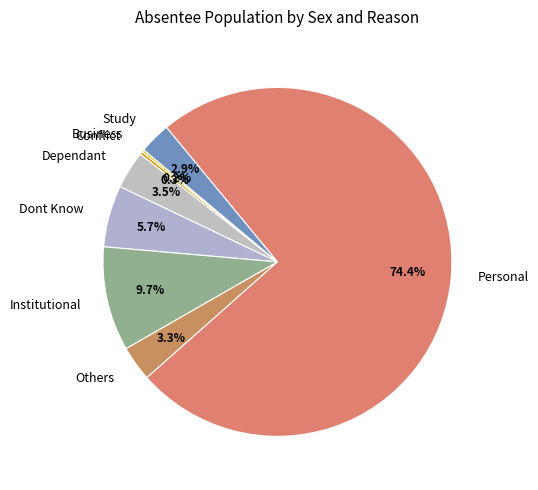

Which has a higher value, Institutional or Study?

Institutional